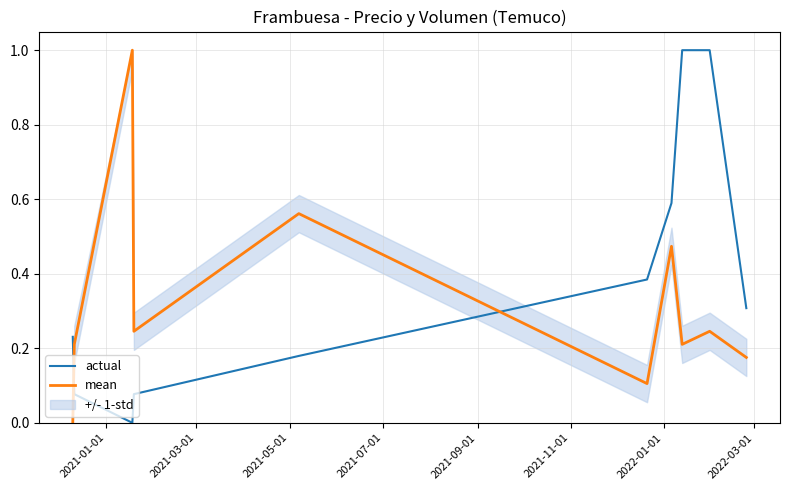

What is the maximum value shown in the chart?

1.0